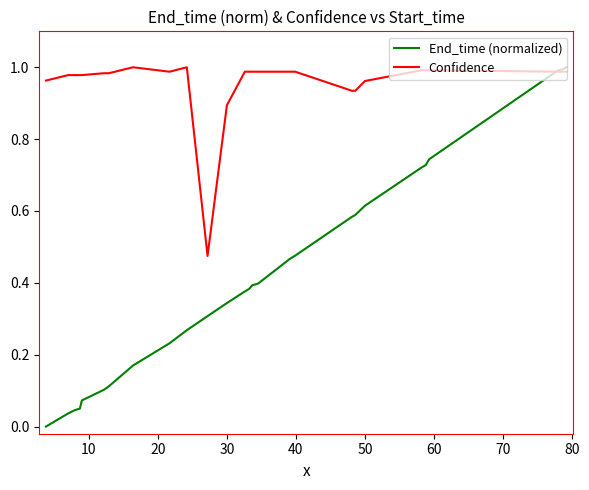

List the series in order of their overall mean, highest first.

Confidence, End_time (normalized)